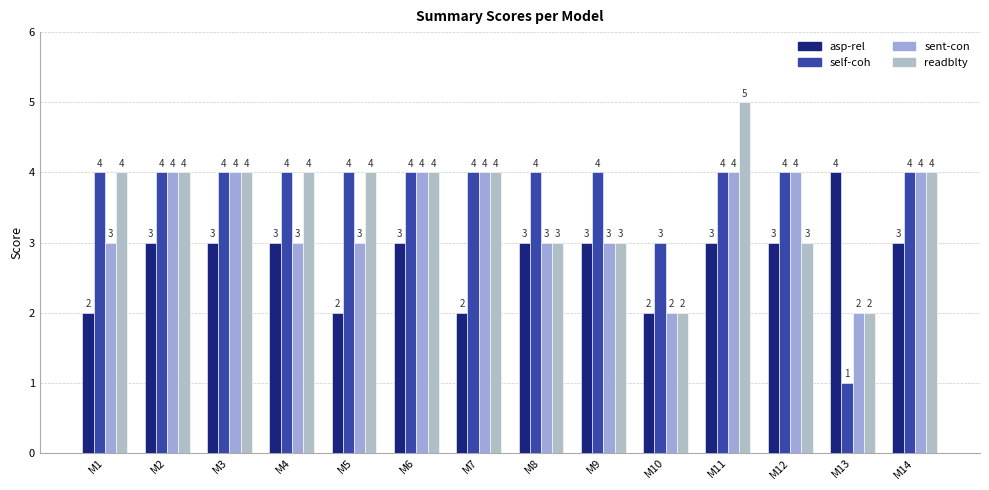

Reading left to right, transcribe all the data shown in this chart.

asp-rel: M1=2	M2=3	M3=3	M4=3	M5=2	M6=3	M7=2	M8=3	M9=3	M10=2	M11=3	M12=3	M13=4	M14=3
self-coh: M1=4	M2=4	M3=4	M4=4	M5=4	M6=4	M7=4	M8=4	M9=4	M10=3	M11=4	M12=4	M13=1	M14=4
sent-con: M1=3	M2=4	M3=4	M4=3	M5=3	M6=4	M7=4	M8=3	M9=3	M10=2	M11=4	M12=4	M13=2	M14=4
readblty: M1=4	M2=4	M3=4	M4=4	M5=4	M6=4	M7=4	M8=3	M9=3	M10=2	M11=5	M12=3	M13=2	M14=4